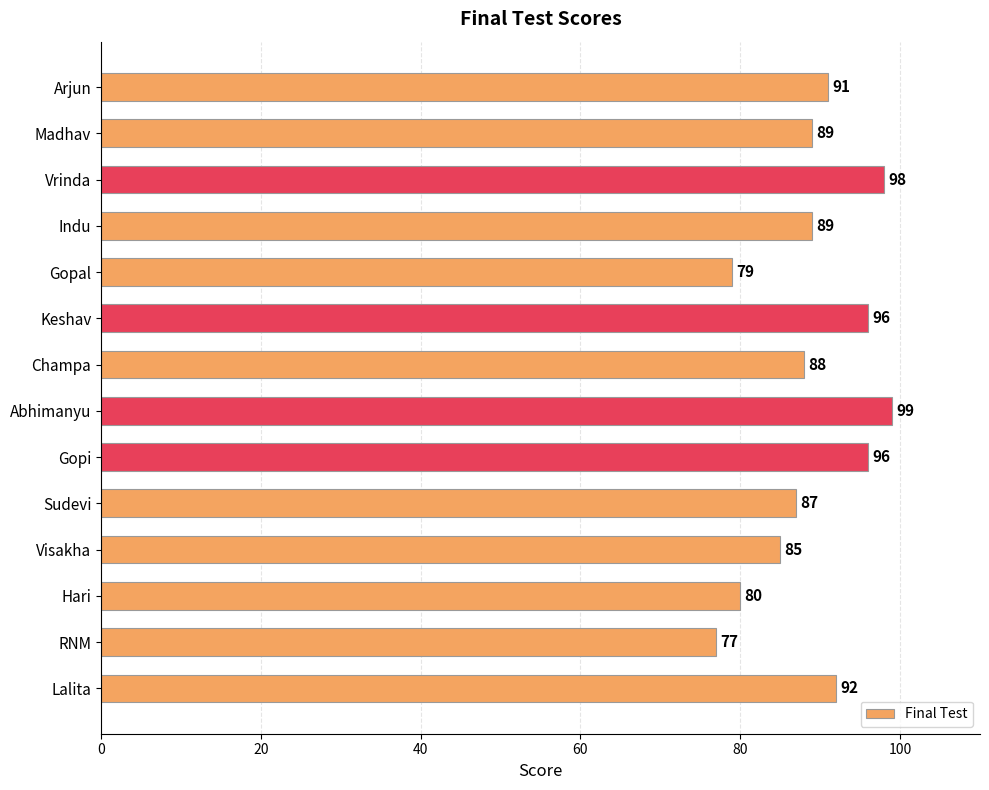

Reading top to bottom, extract all data points from this chart.

Arjun=91	Madhav=89	Vrinda=98	Indu=89	Gopal=79	Keshav=96	Champa=88	Abhimanyu=99	Gopi=96	Sudevi=87	Visakha=85	Hari=80	RNM=77	Lalita=92